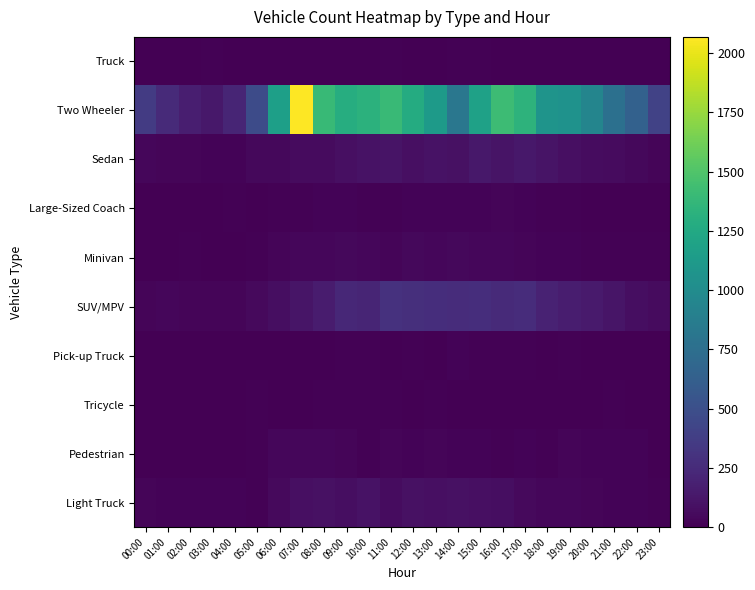

Which label corresponds to the smallest value in the chart?

01:00